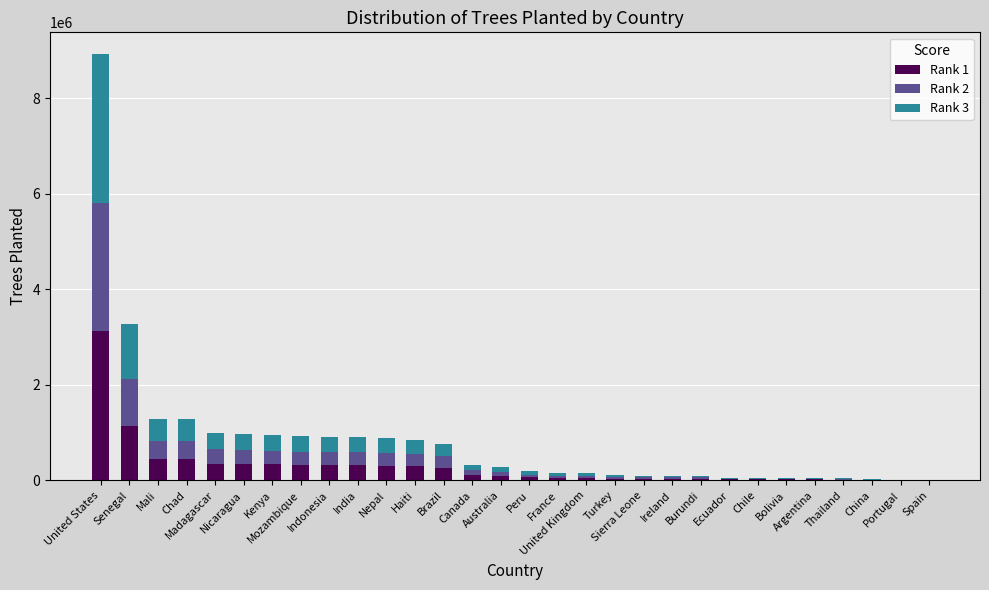

Read the Rank 2 value at Senegal, to the nearest 50.

981000